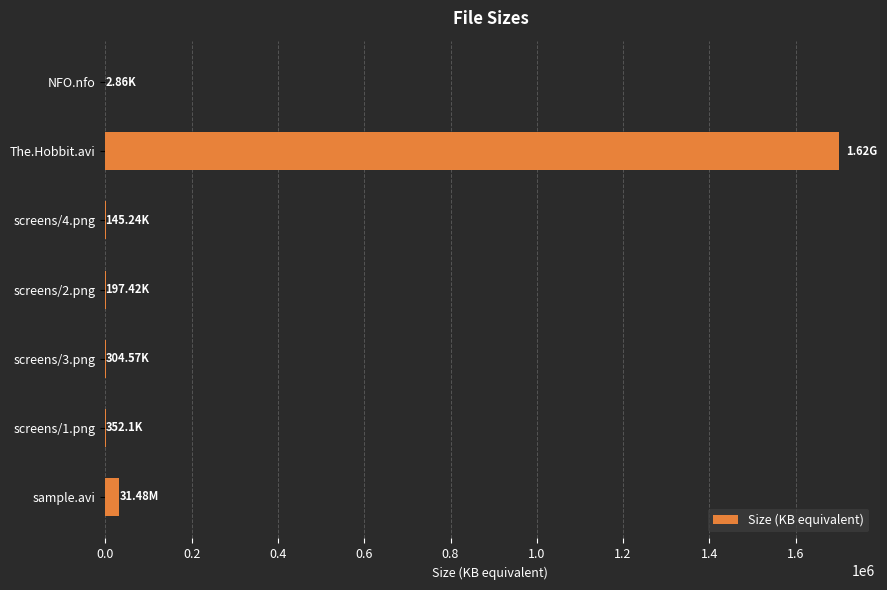

At which category does the chart reach its peak across all series?

The.Hobbit.avi